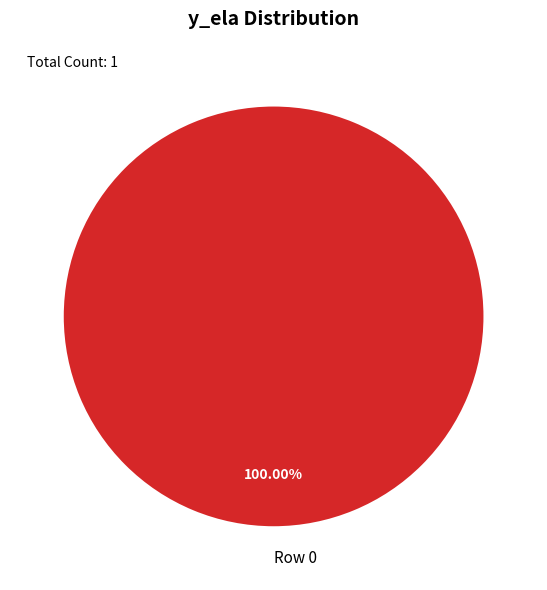

Is there any slice that represents more than half of the pie?

Yes